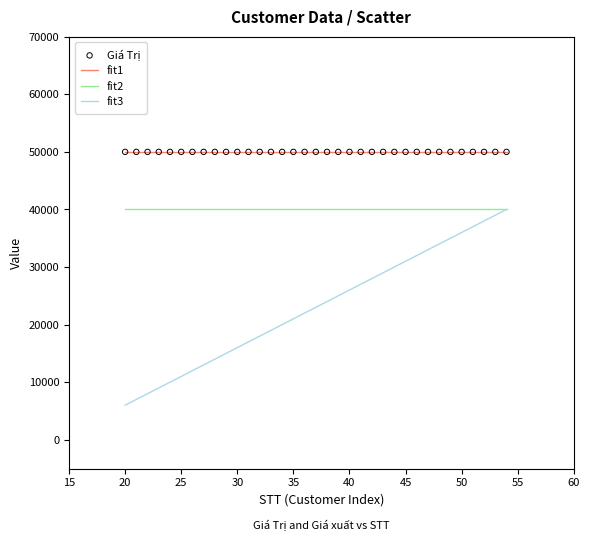

What is the minimum value shown in the chart?

6000